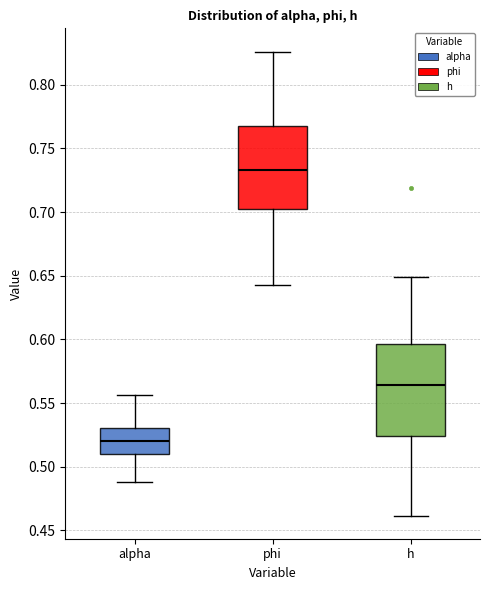

Reading left to right, read every box against the y-axis: the position of its median line, the range the box covers, and the ends of its whiskers. The values are not printed on the chart, so give them approximately, as read against the axis.

alpha: median 0.520, box 0.510 to 0.530, whiskers 0.490 to 0.555
phi: median 0.735, box 0.700 to 0.770, whiskers 0.640 to 0.825
h: median 0.565, box 0.525 to 0.595, whiskers 0.460 to 0.650